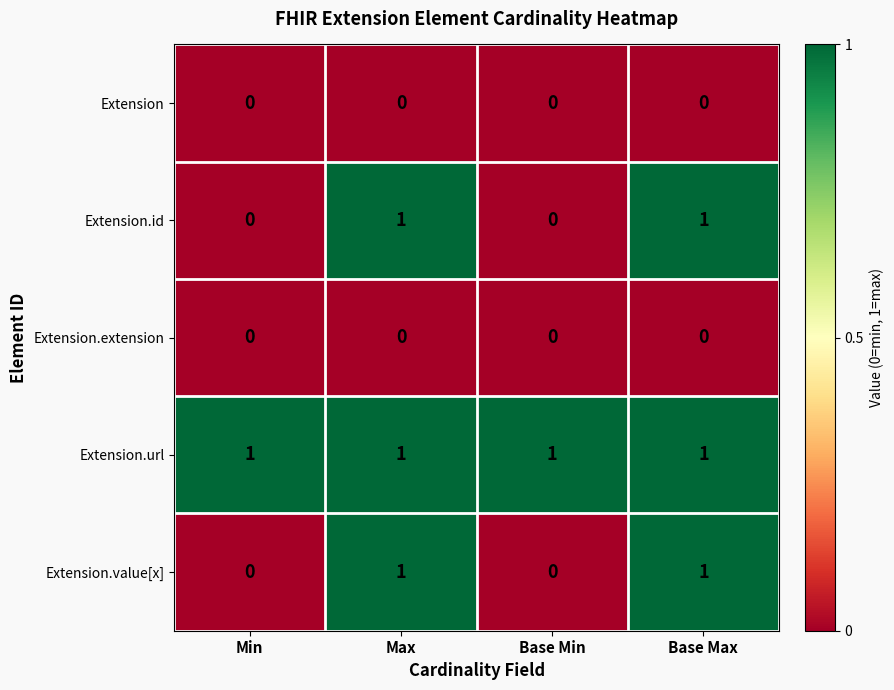

Is the value of Extension at Max greater than the value of Extension.url at Min?

No